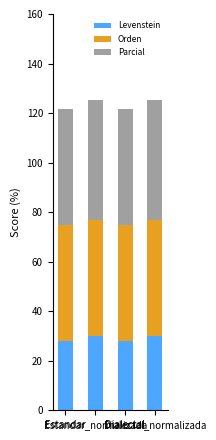

What is the total value across all series at Estandar_normalizada?

125.3